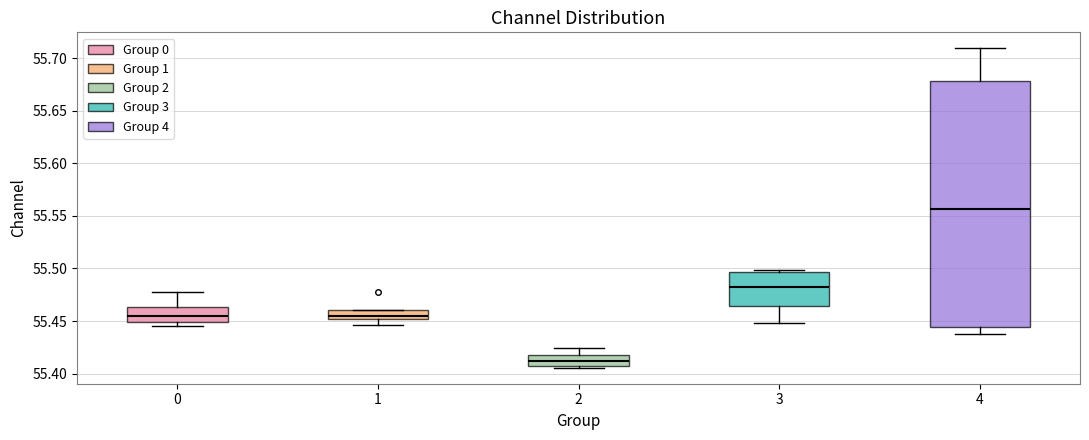

Which box's median line is the lowest?

2